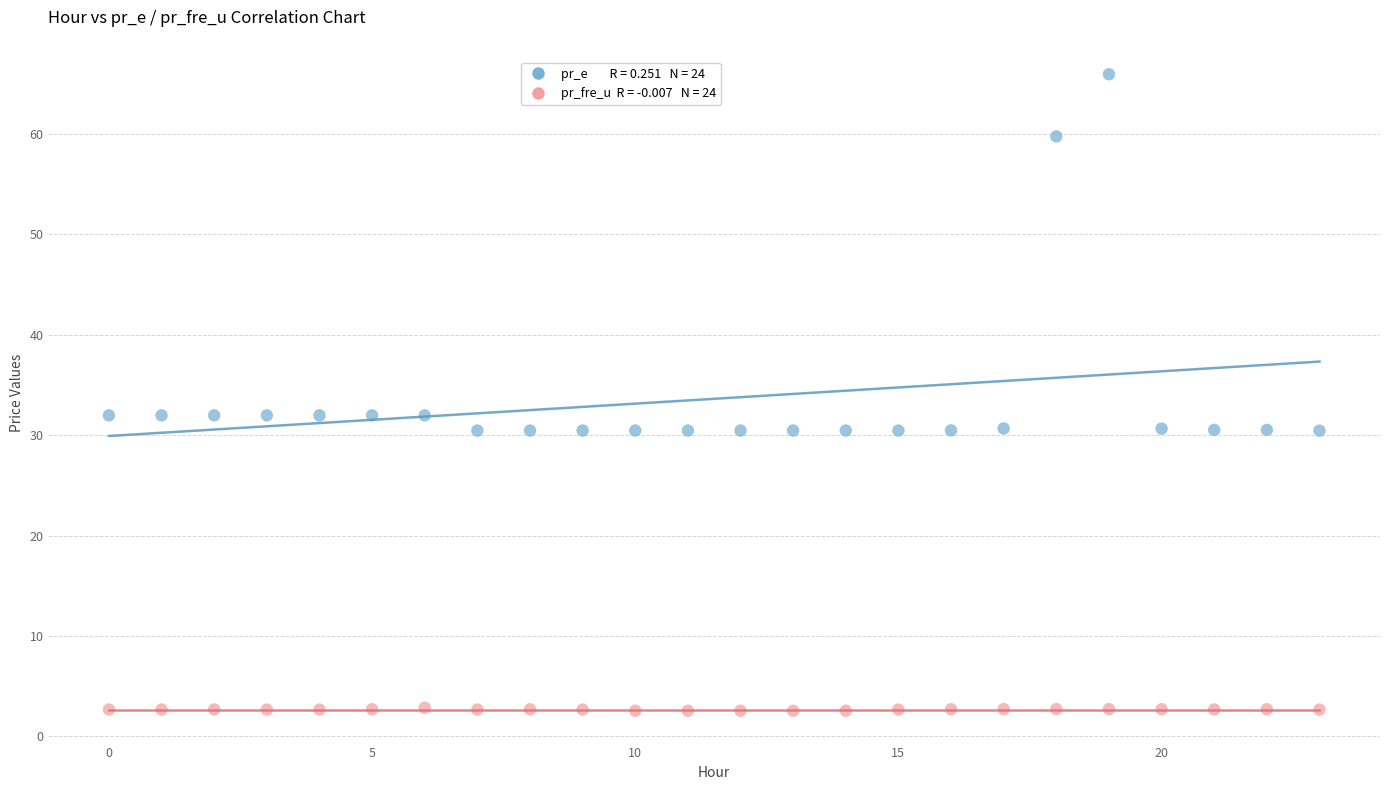

Across all data points, what is the range of Y values (max minus min)?

63.4